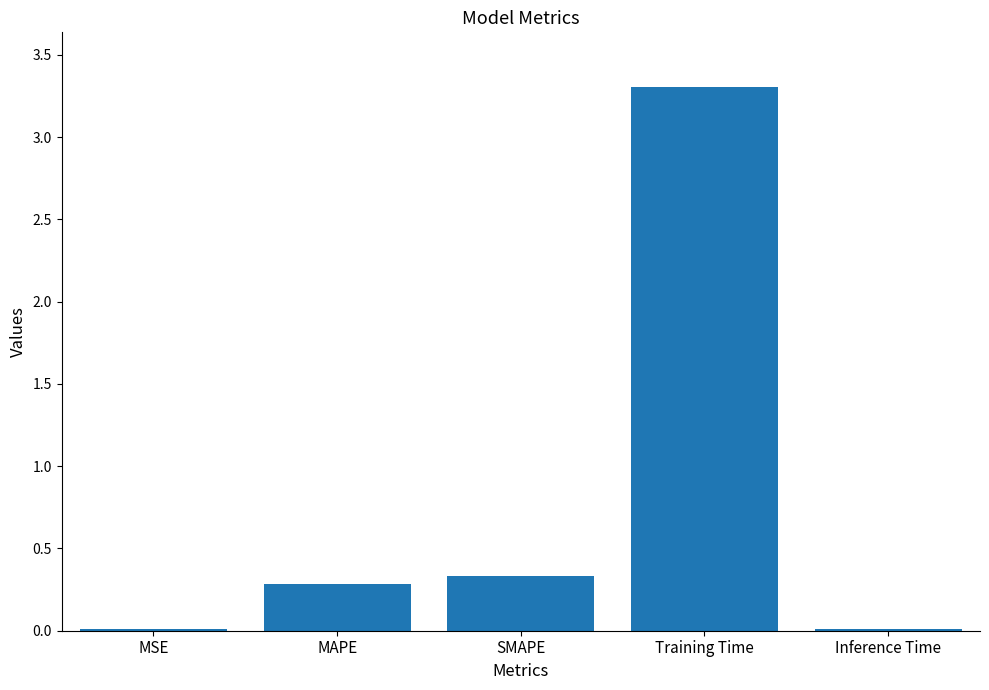

Are the bars horizontal?

No